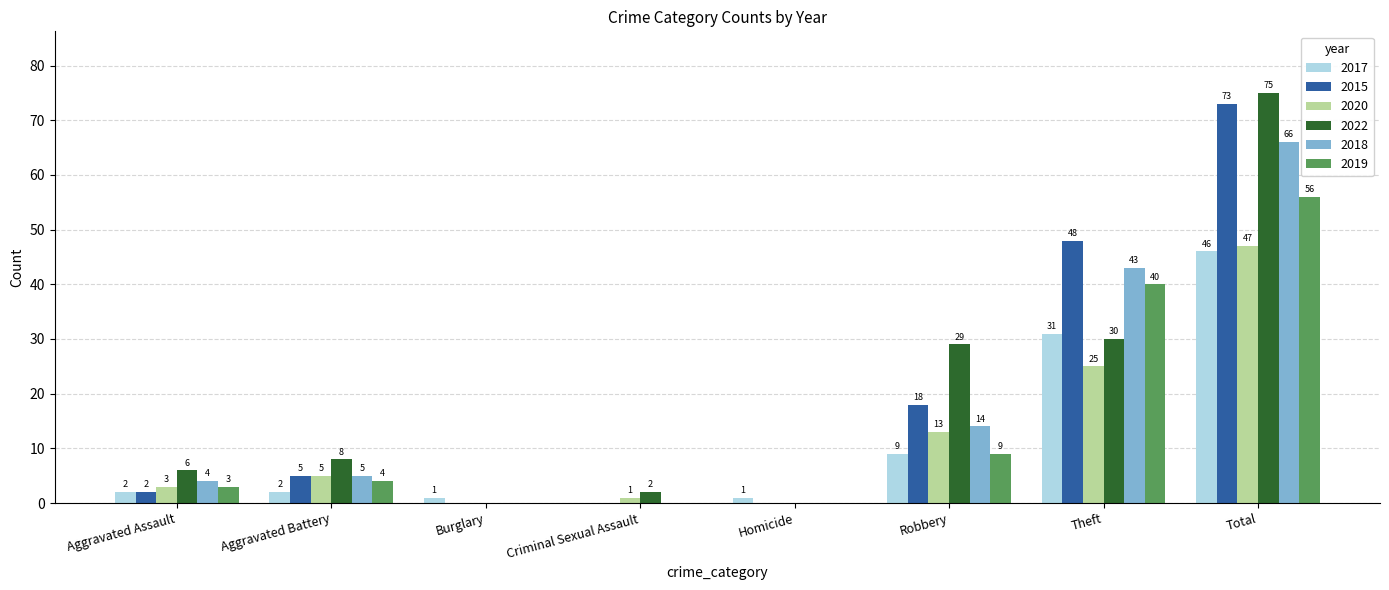

Where is 2018 nearest to the value 33?

Theft